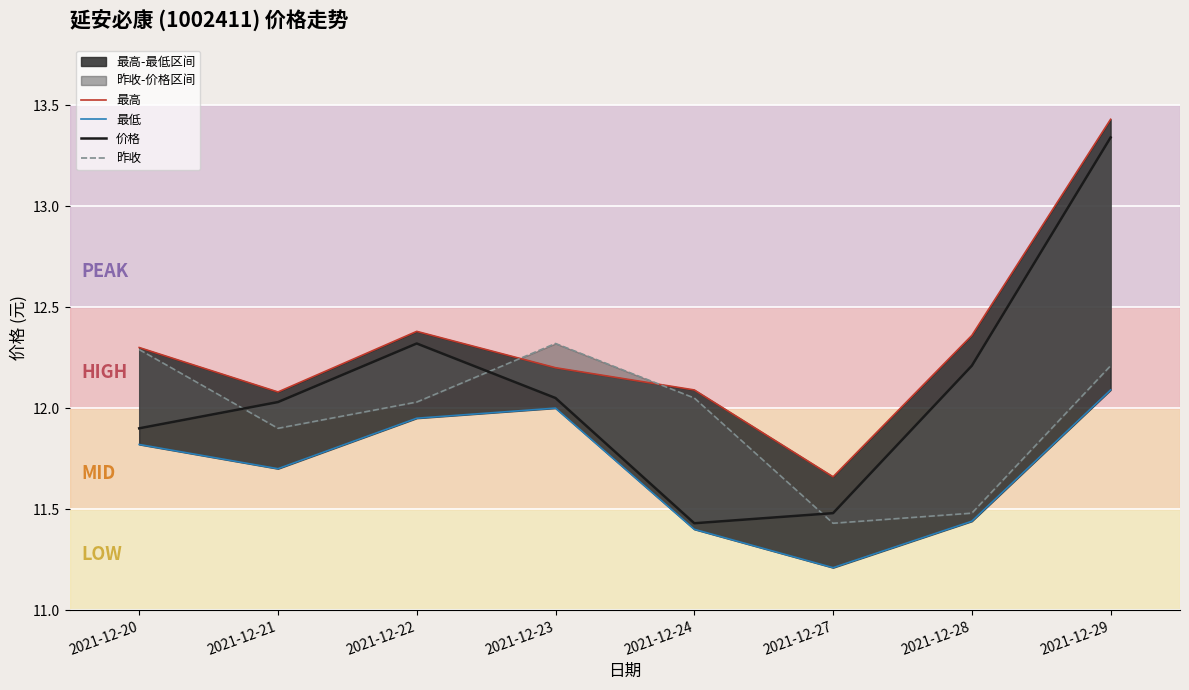

How many intersections are there between 最高 and 昨收?

2